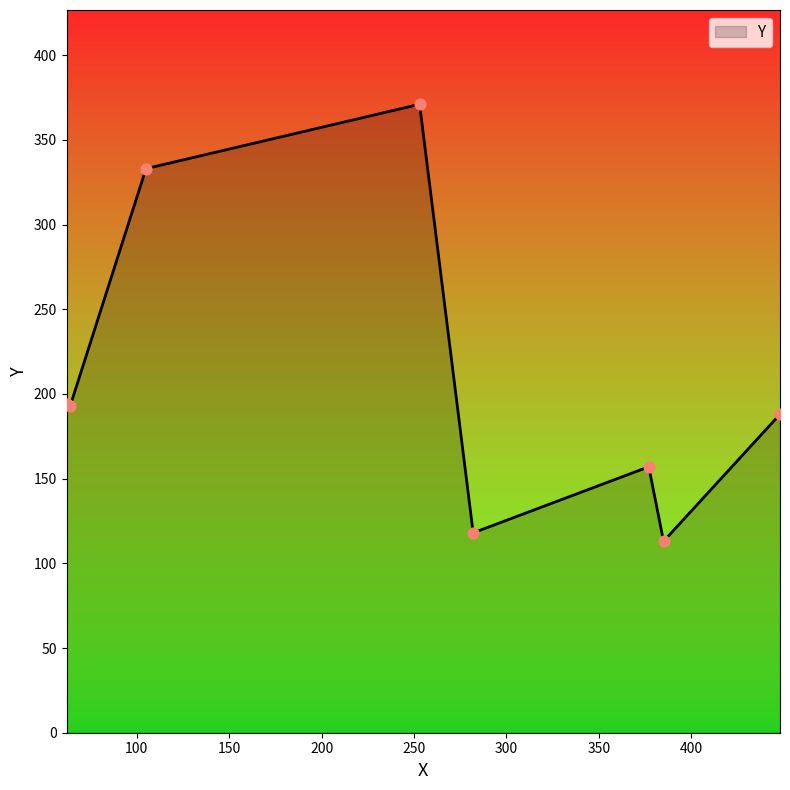

How many interior local peaks (higher than both neighbors) does the data have?

2